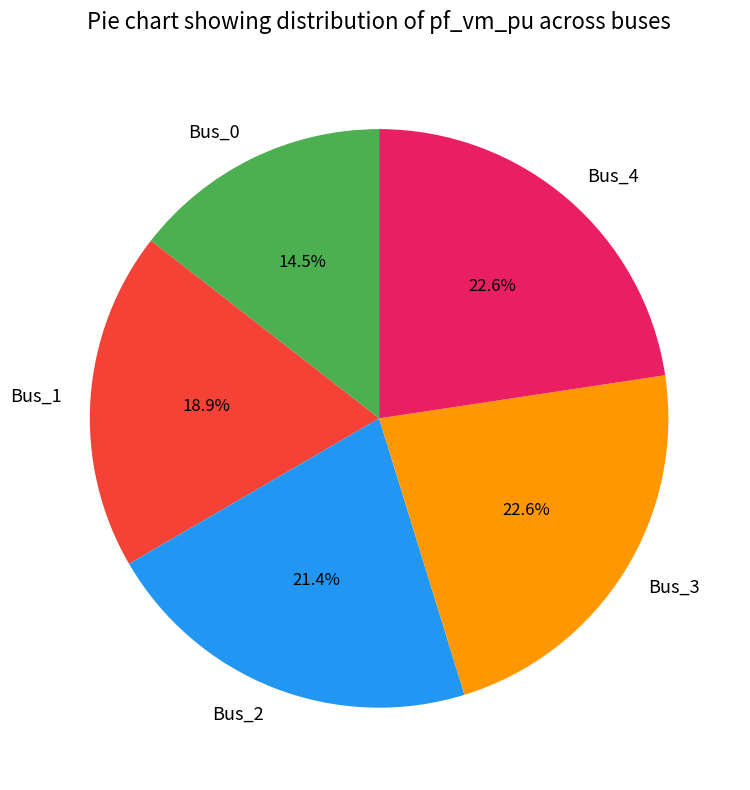

Which has a higher value, Bus_1 or Bus_0?

Bus_1